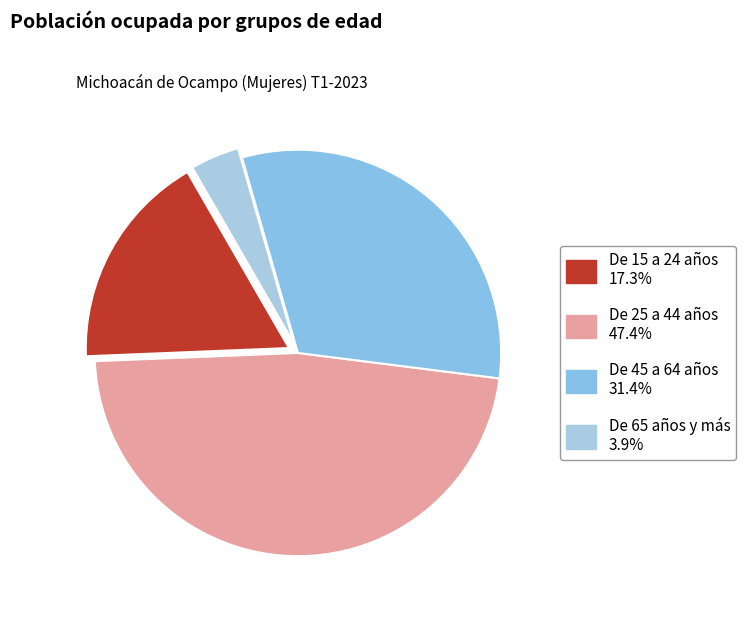

The De 45 a 64 años slice represents 31% of the pie. True or false?

True